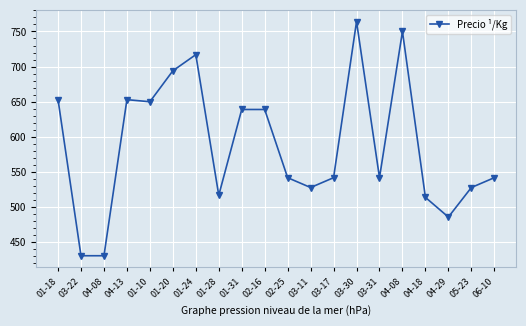

What is the smallest value displayed?

431